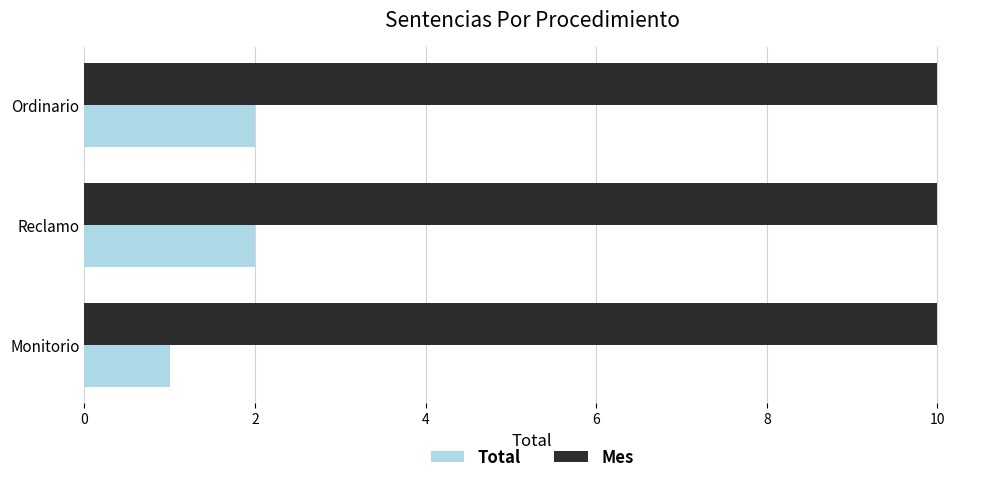

List the series in order of their peak value, highest first.

Mes, Total